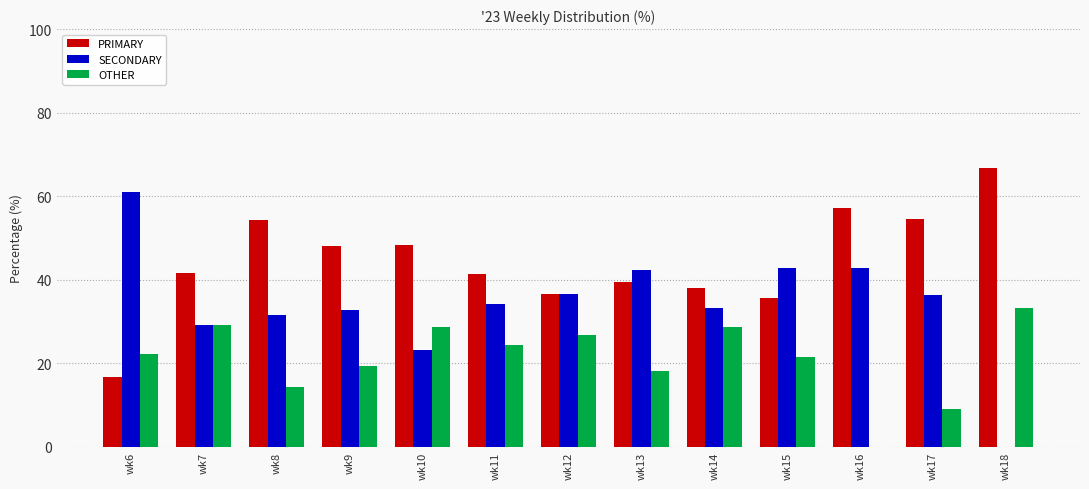

What is the difference between the SECONDARY values at wk12 and wk15?

6.3